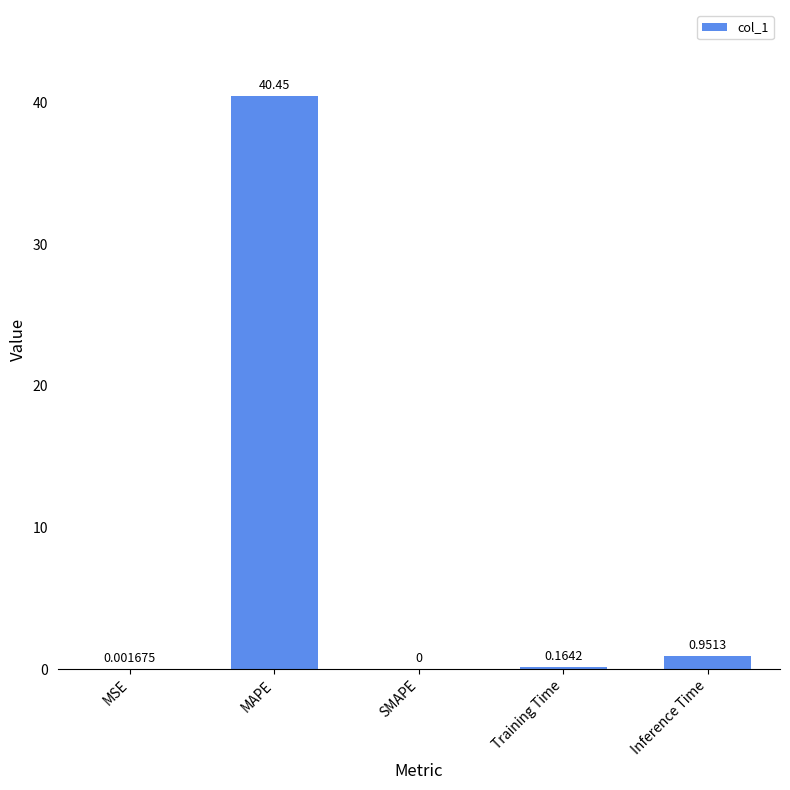

What is the maximum value shown in the chart?

40.5